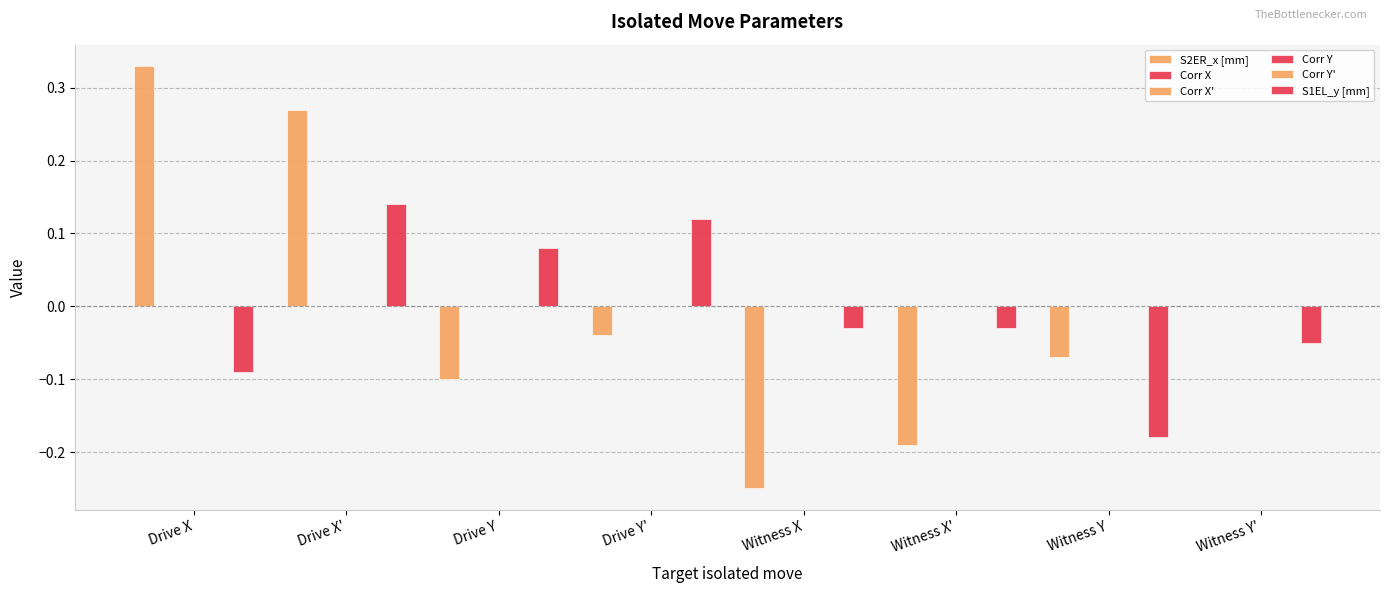

Count the number of categories in the chart.

8